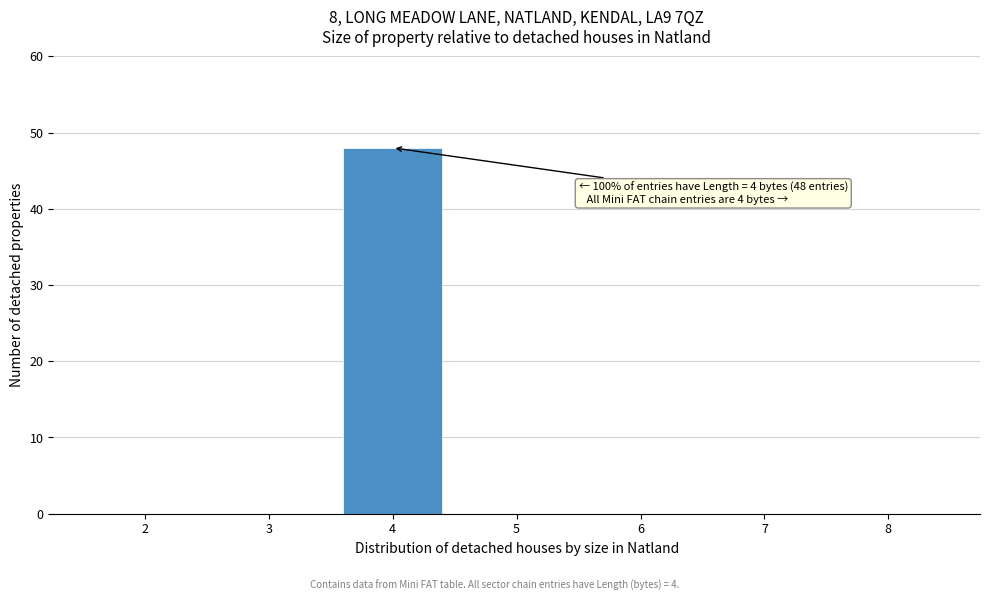

Reading left to right, what are all the values shown in this chart?

2=0	3=0	4=48	5=0	6=0	7=0	8=0